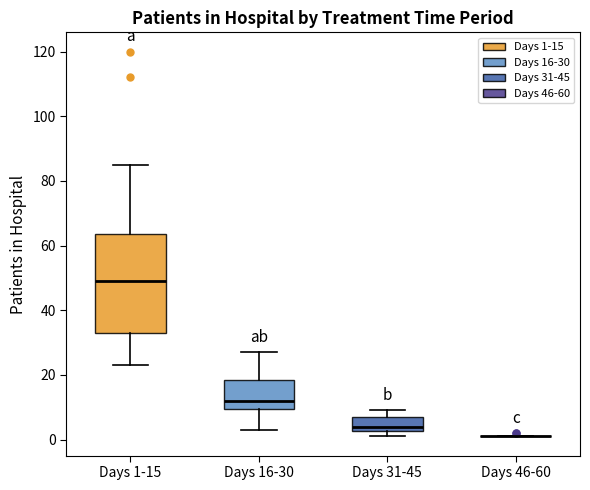

Reading left to right, transcribe this box plot: for each box, give where its median line is, the range the box spans, and where its two whiskers end, as read against the y-axis. The values are not printed on the chart, so give them approximately, as read against the axis.

Days 1-15: median 50, box 34 to 64, whiskers 24 to 86
Days 16-30: median 12, box 10 to 18, whiskers 4 to 28
Days 31-45: median 4, box 2 to 8, whiskers 2 (just below the box's lower edge) to 10
Days 46-60: box collapsed to a line at 2, whiskers 2 to 2